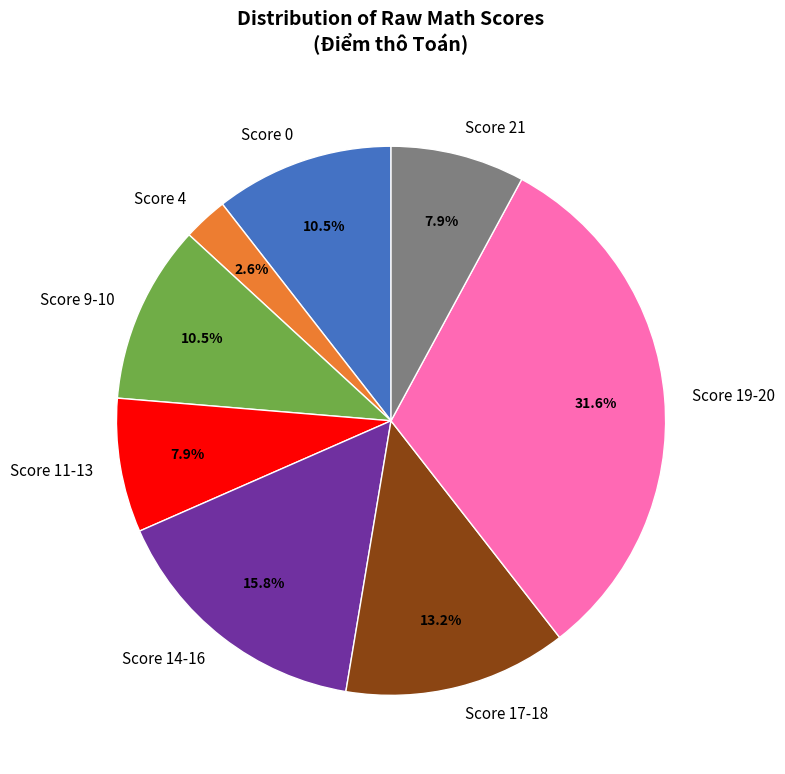

Which has a higher value, Score 21 or Score 0?

Score 0